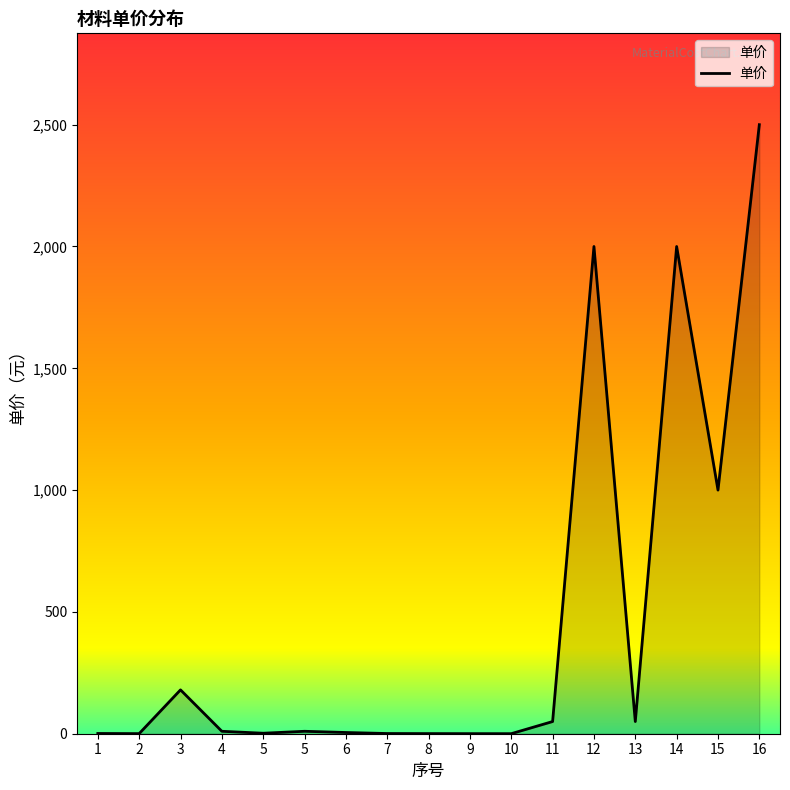

What is the average value?

459.4